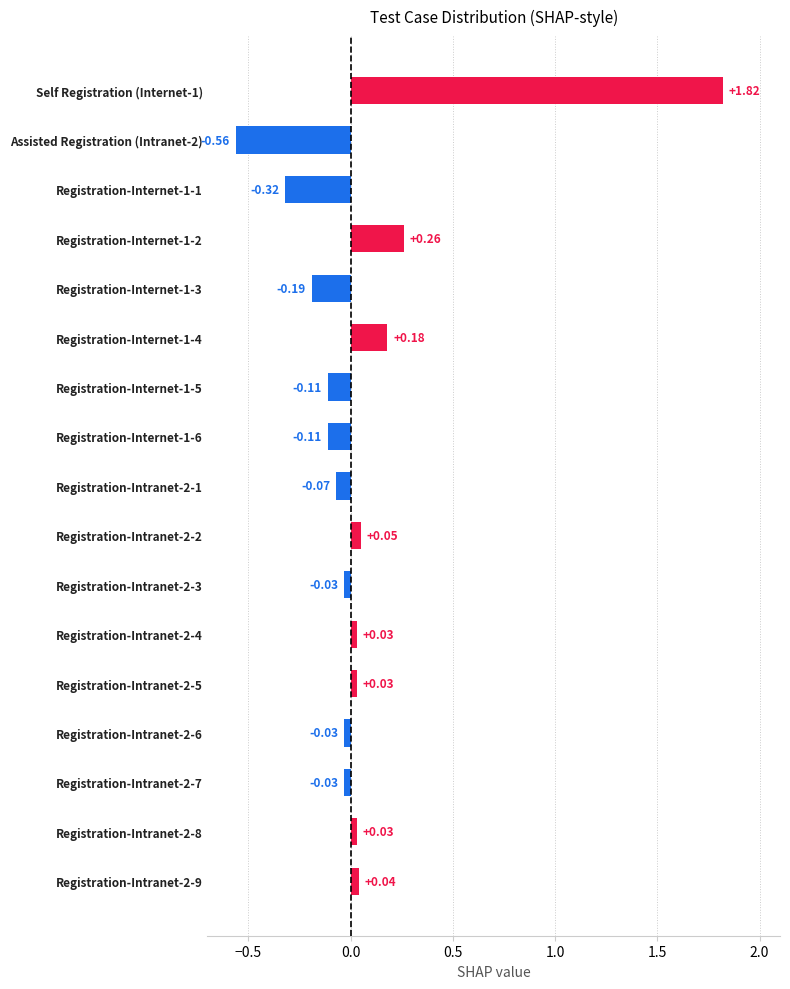

How many values exceed 0?

8